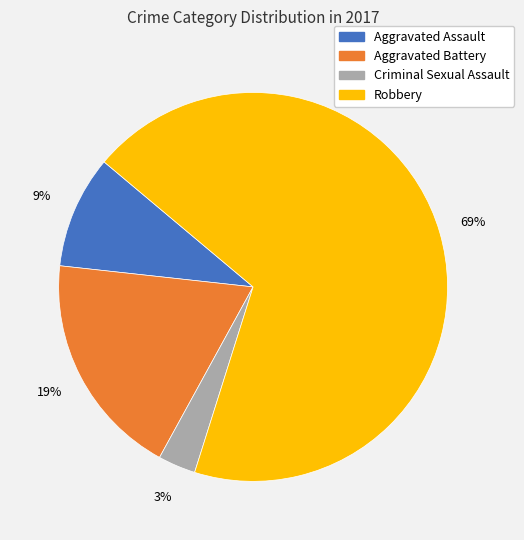

Does any single category account for the majority?

Yes